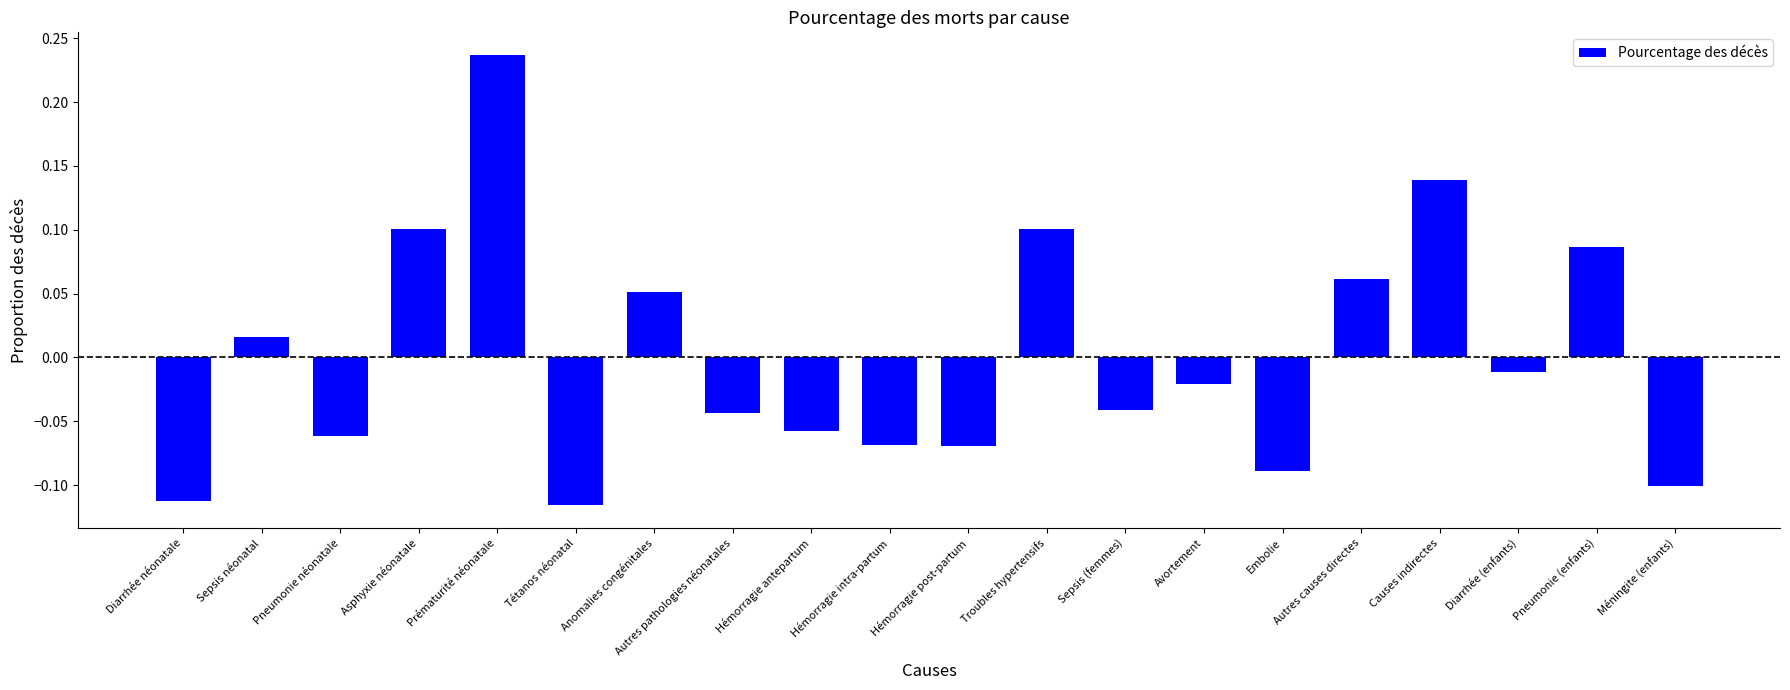

Where does the data first go above 0?

Sepsis néonatal